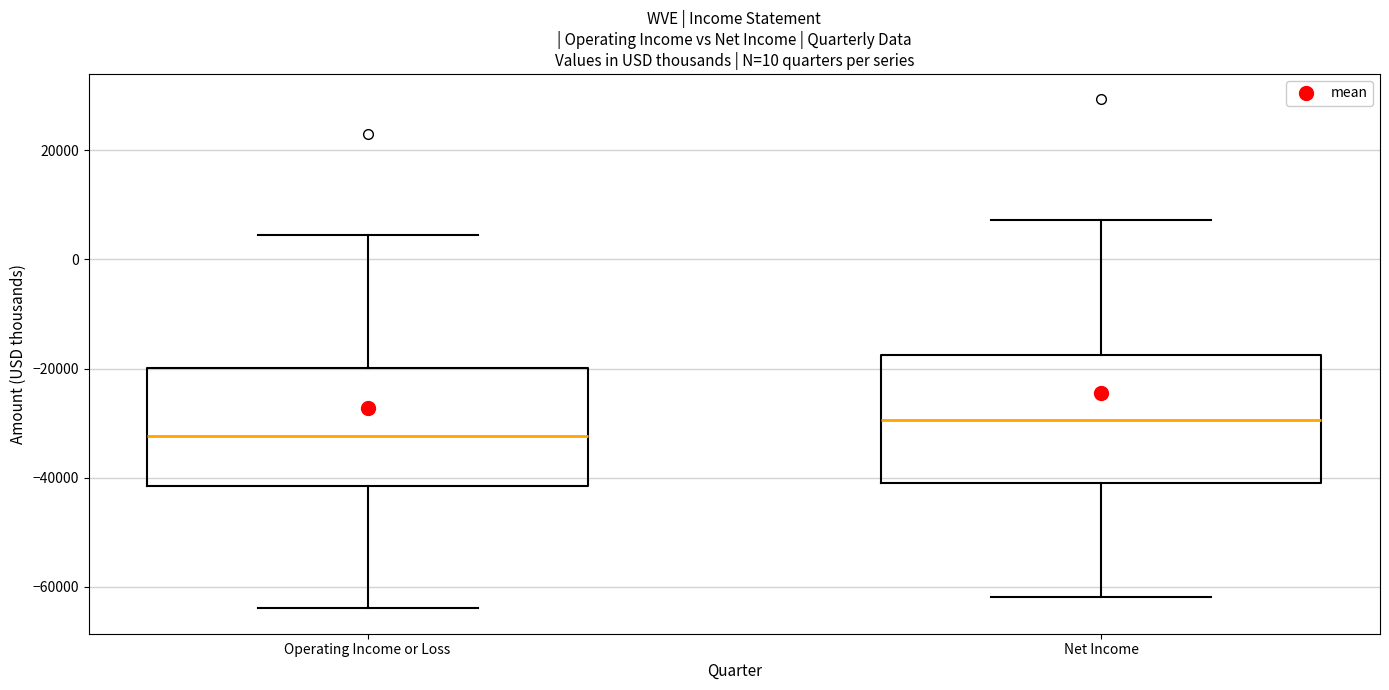

Reading left to right, read every box against the y-axis: the position of its median line, the range the box covers, and the ends of its whiskers. The values are not printed on the chart, so give them approximately, as read against the axis.

Operating Income or Loss: median -32000, box -42000 to -20000, whiskers -64000 to 4000
Net Income: median -30000, box -40000 to -18000, whiskers -62000 to 8000